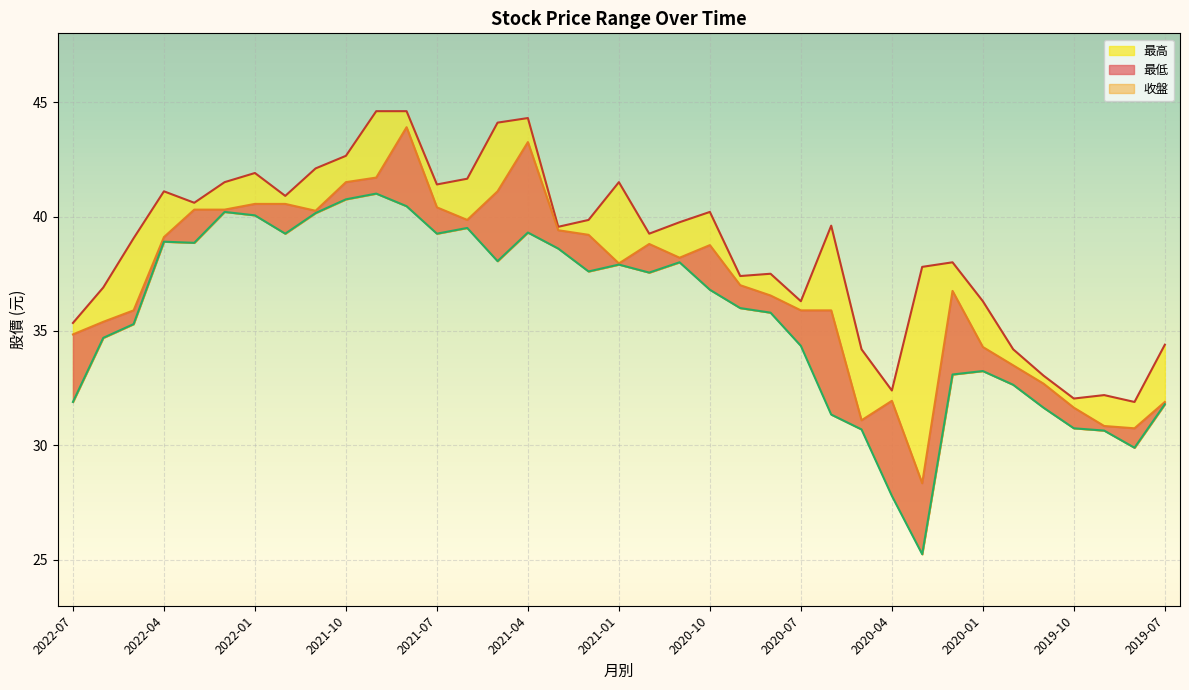

True or false: 最高 and 最低 intersect in this chart.

False